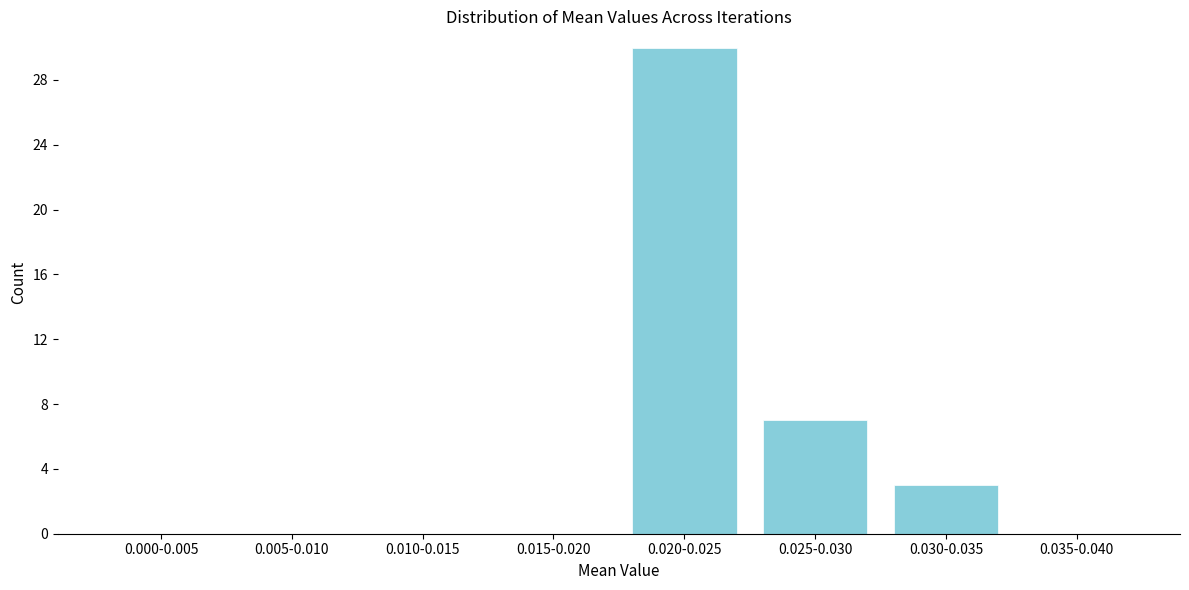

Reading left to right, extract all data points from this chart.

0.000-0.005=0	0.005-0.010=0	0.010-0.015=0	0.015-0.020=0	0.020-0.025=30	0.025-0.030=7	0.030-0.035=3	0.035-0.040=0